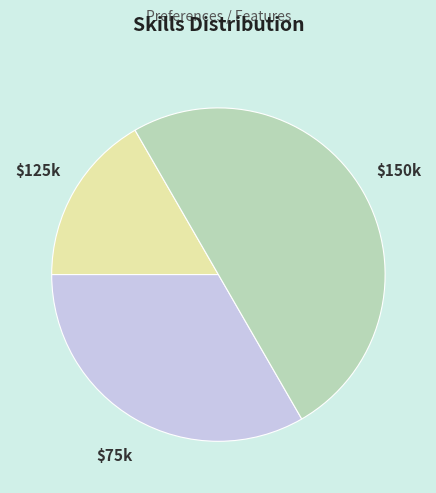

How many segments does this pie chart have?

3